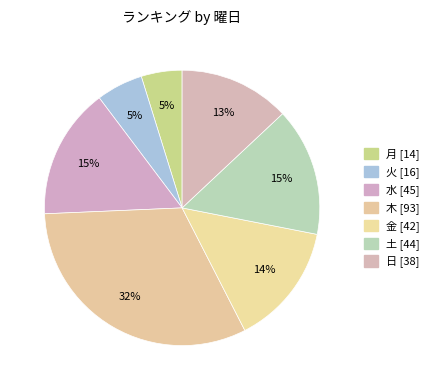

How many segments does this pie chart have?

7